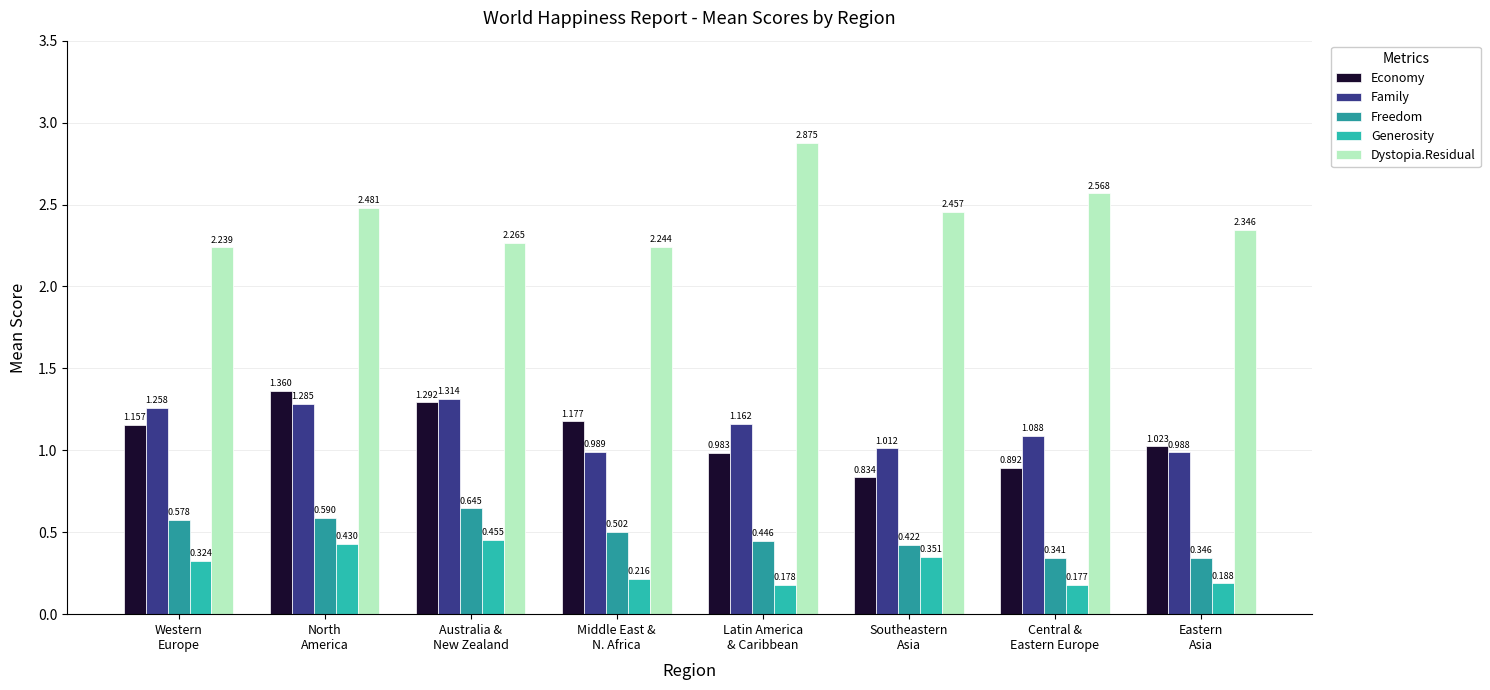

At which category is the sum across all series the highest?

North
America